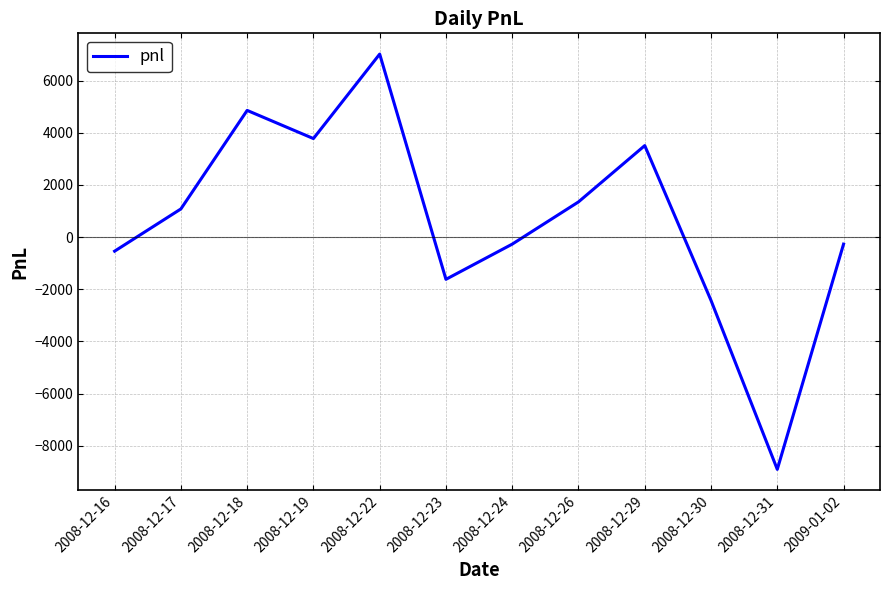

What is the difference between the maximum and minimum values?

15930